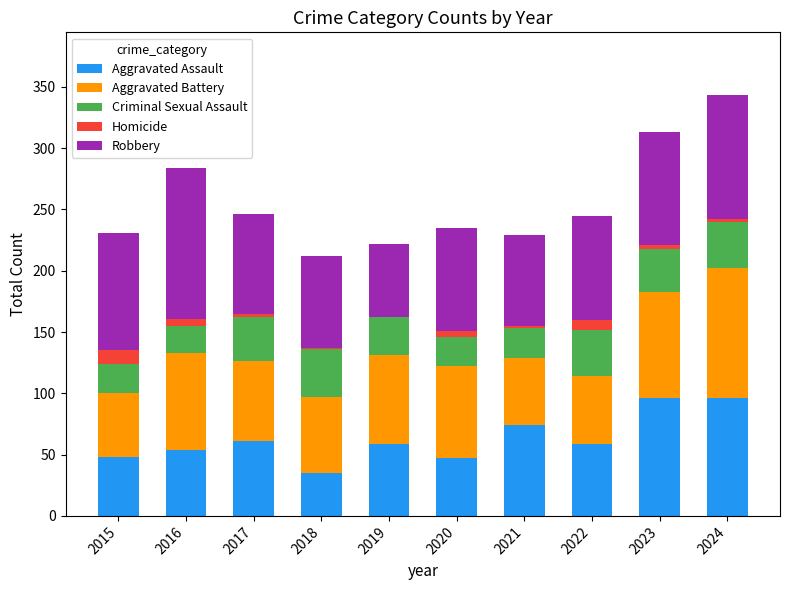

At which category is the sum across all series the highest?

2024